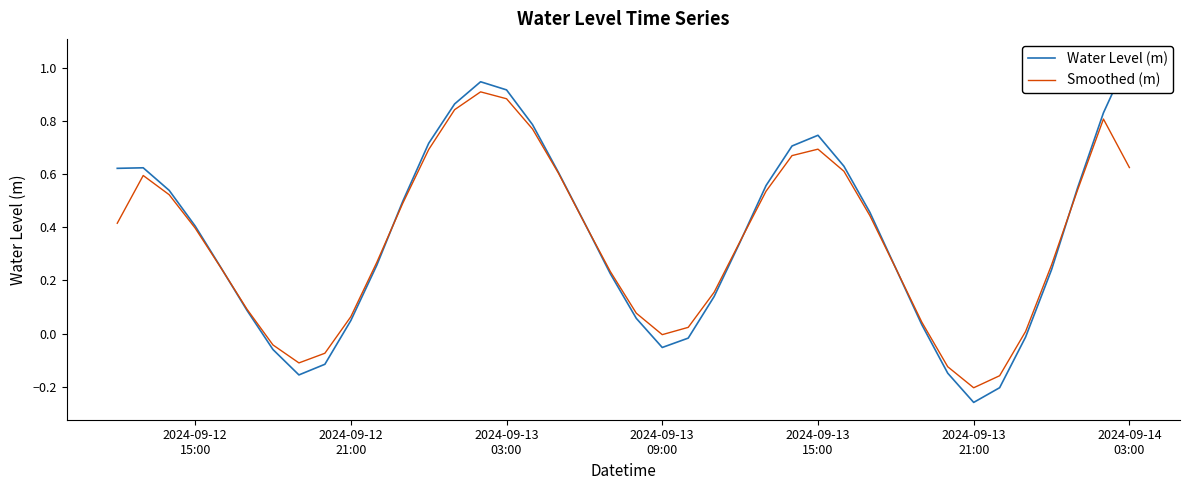

In Smoothed (m), how many points are lower than both neighbors (excluding endpoints)?

3